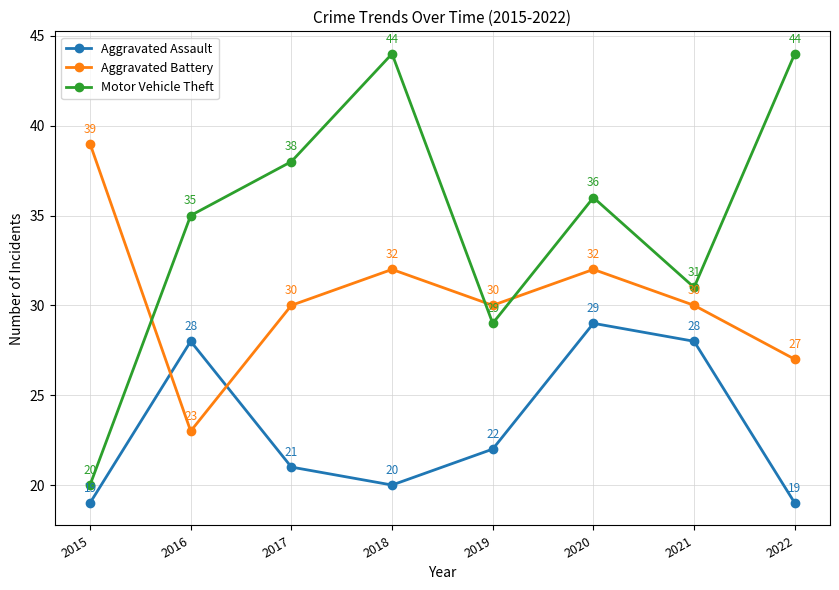

Which series has the largest total across all categories?

Motor Vehicle Theft